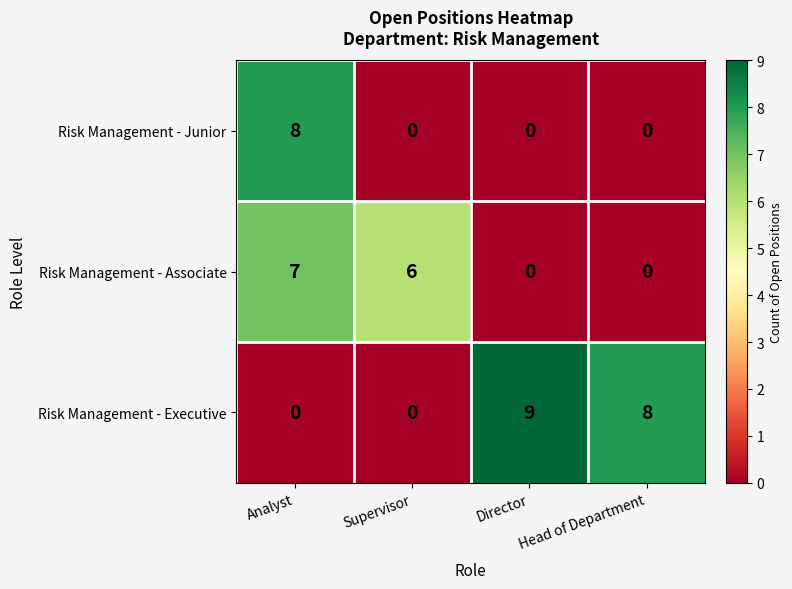

Which category has the highest value in the Risk Management - Junior series?

Analyst